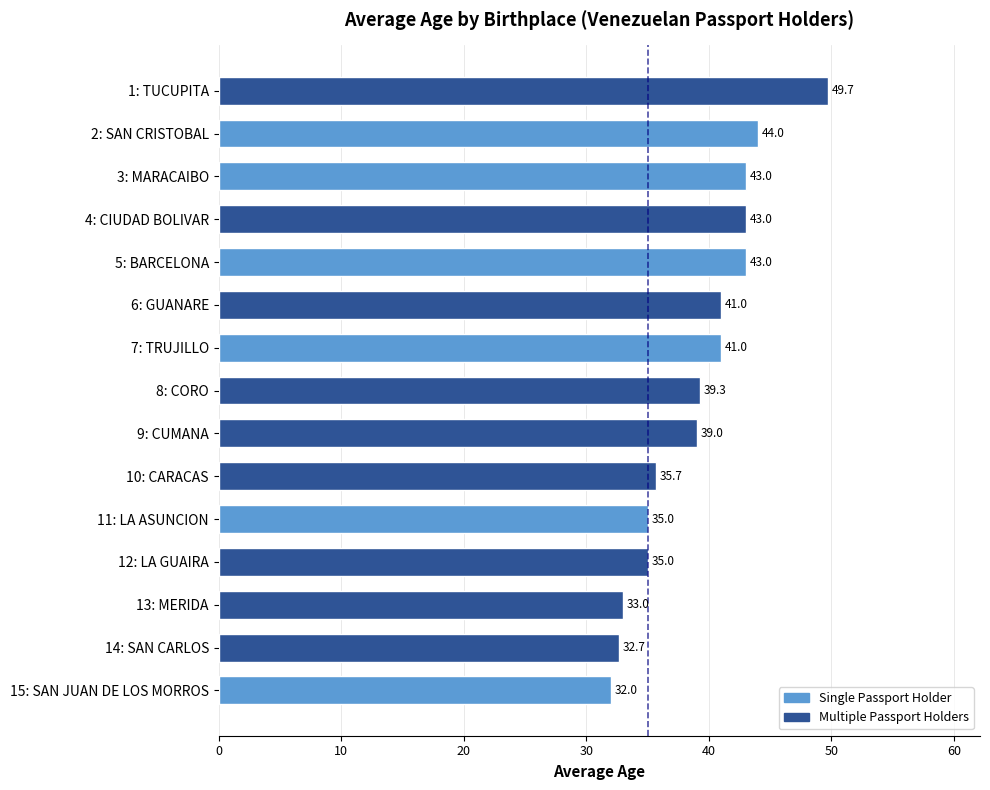

What is the difference between the maximum and minimum values?

17.7